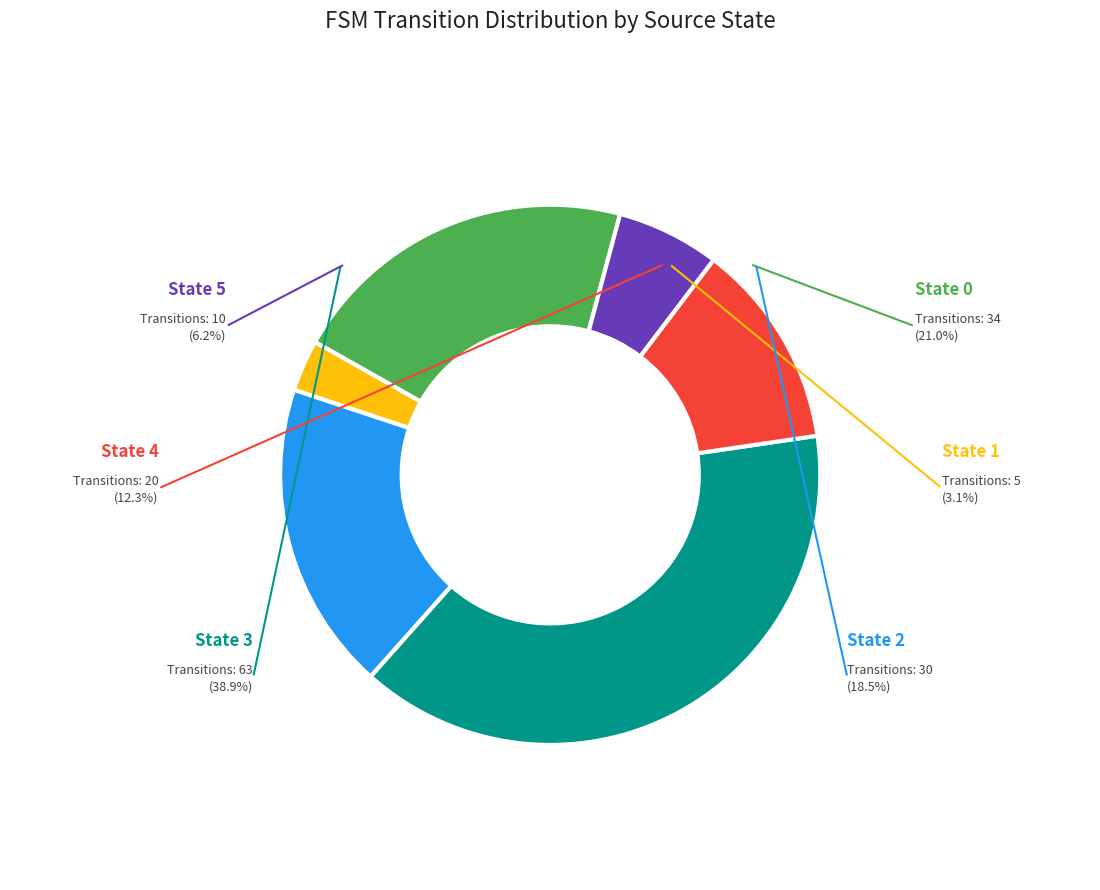

What is the smallest slice in the pie chart?

State 1